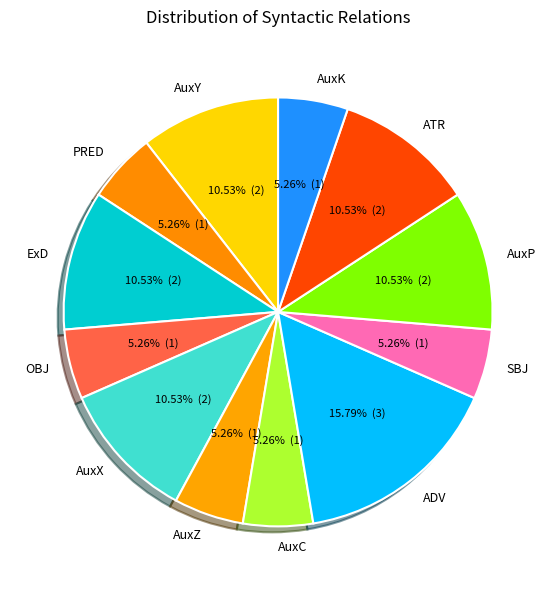

What is the largest slice in the pie chart?

ADV